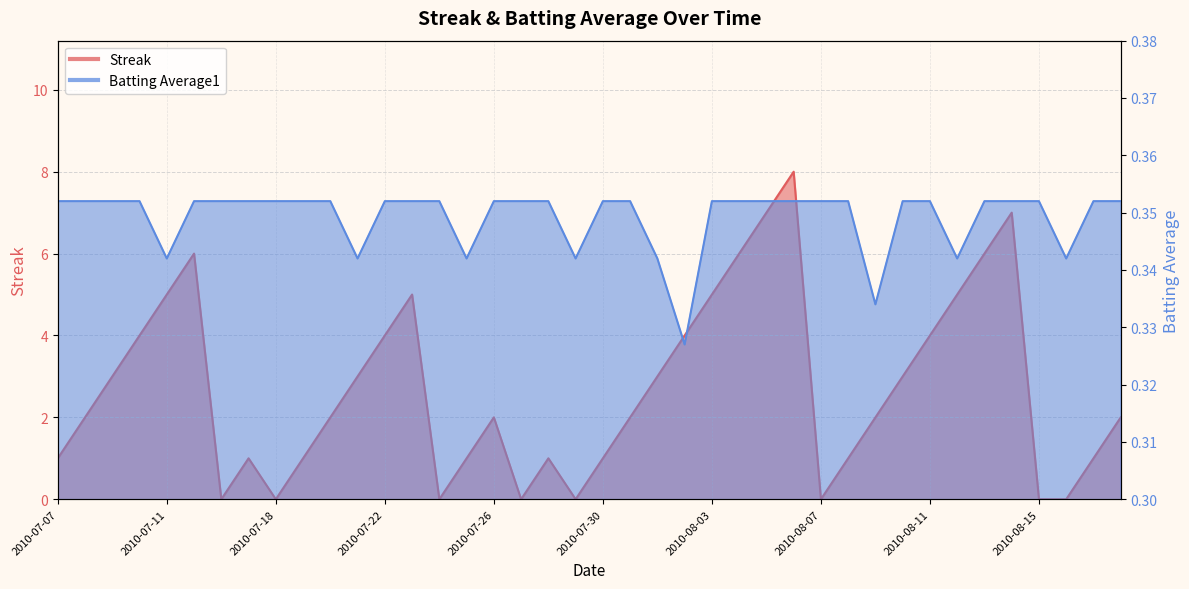

List the labels in order of Streak value, largest first.

2010-08-06, 2010-08-05, 2010-08-14, 2010-07-15, 2010-08-04, 2010-08-13, 2010-07-11, 2010-07-23, 2010-08-03, 2010-08-12, 2010-07-10, 2010-07-22, 2010-08-02, 2010-08-11, 2010-07-09, 2010-07-21, 2010-08-01, 2010-08-10, 2010-07-08, 2010-07-20, 2010-07-26, 2010-07-31, 2010-08-09, 2010-08-18, 2010-07-07, 2010-07-17, 2010-07-19, 2010-07-25, 2010-07-28, 2010-07-30, 2010-08-08, 2010-08-17, 2010-07-16, 2010-07-18, 2010-07-24, 2010-07-27, 2010-07-29, 2010-08-07, 2010-08-15, 2010-08-16